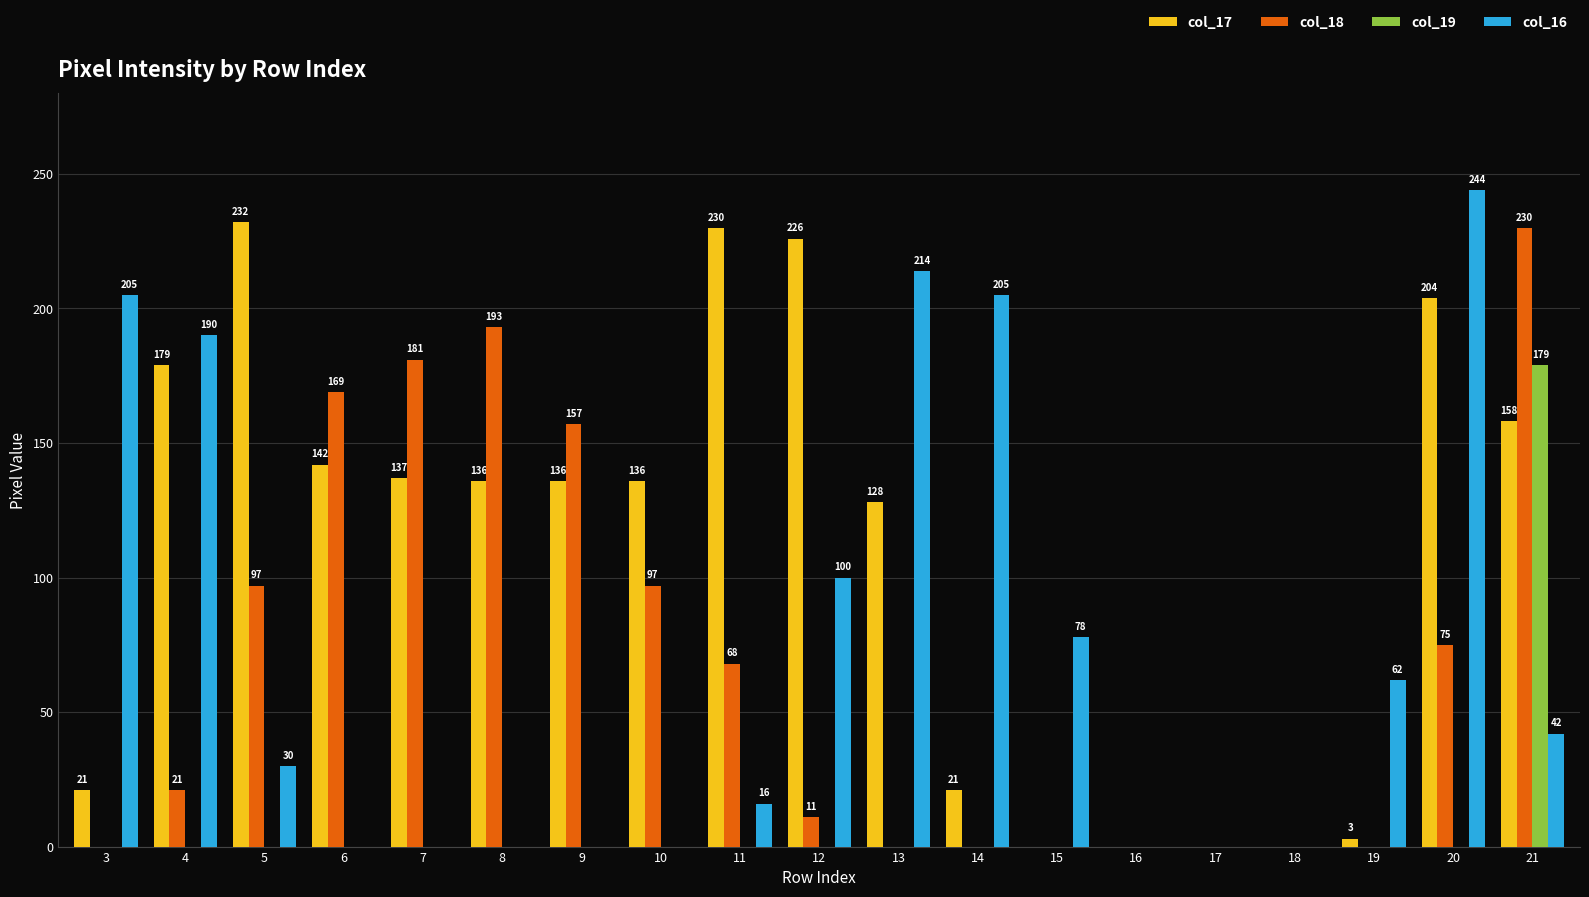

Which series has the largest total across all categories?

col_17